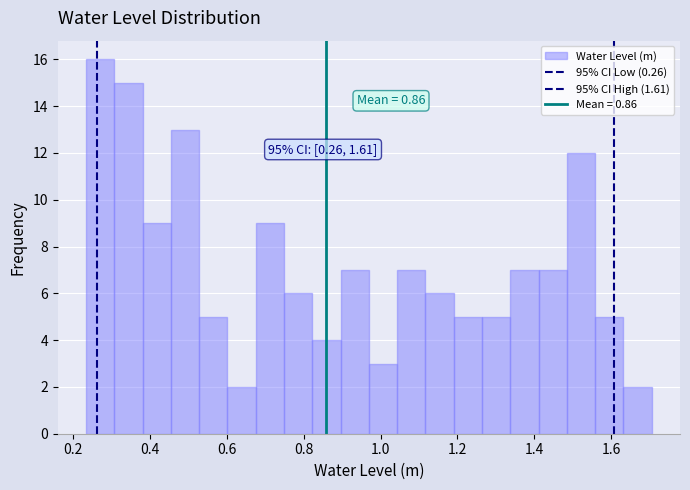

Around what value on the x-axis is the tallest bar? Give the approximate position of its centre, as read against the axis.

0.28